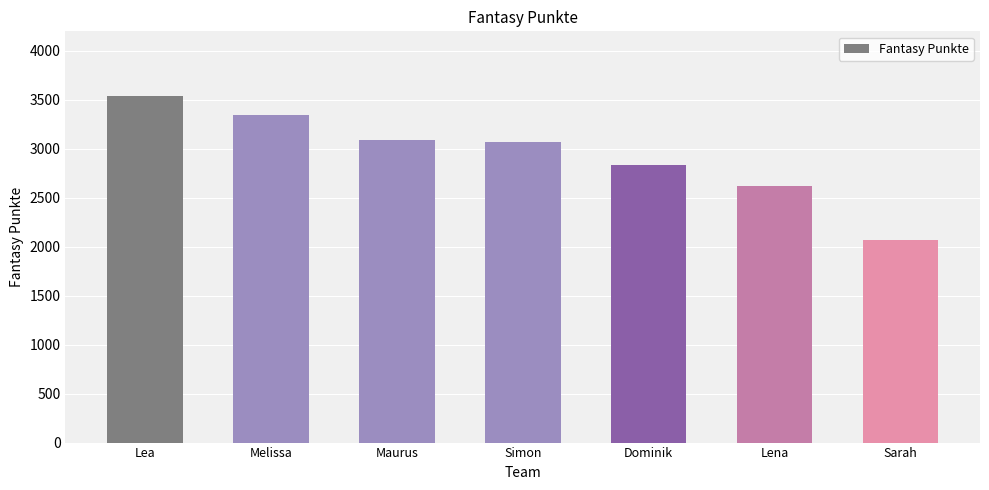

Approximately how many times larger is the value at Lea compared to Lena?

1.3